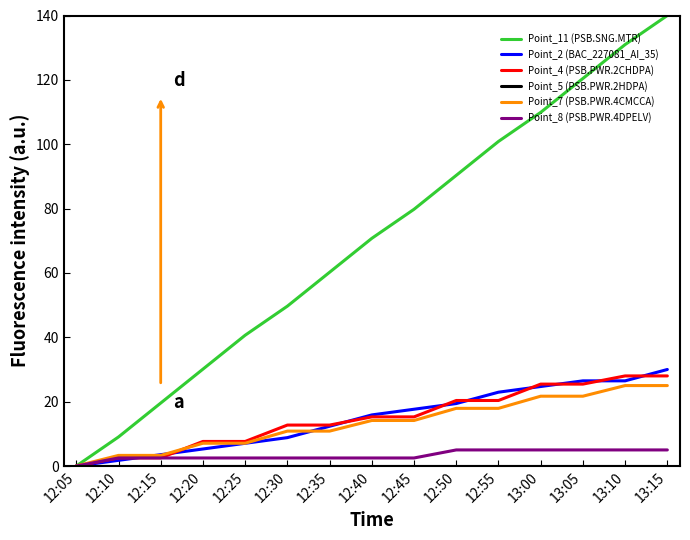

Which series has the largest total across all categories?

Point_11 (PSB.SNG.MTR)